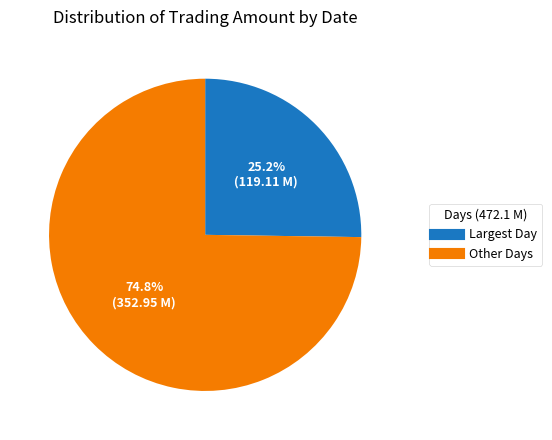

To the nearest percent, what is the average slice percentage?

50%